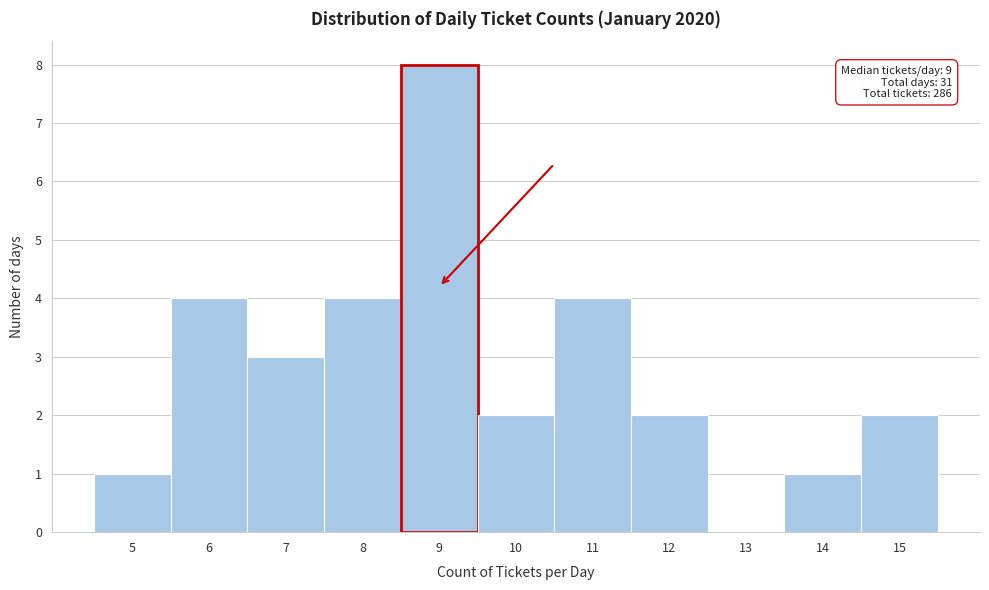

Which range on the x-axis has the tallest bar?

8.5 to 9.5